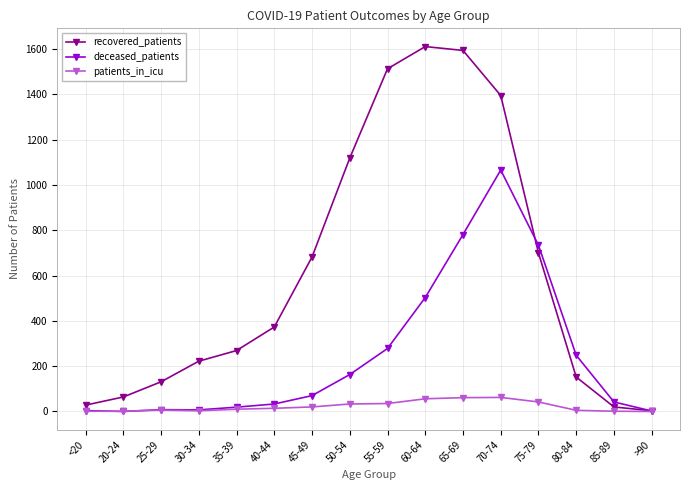

Where is recovered_patients nearest to the value 807?

75-79